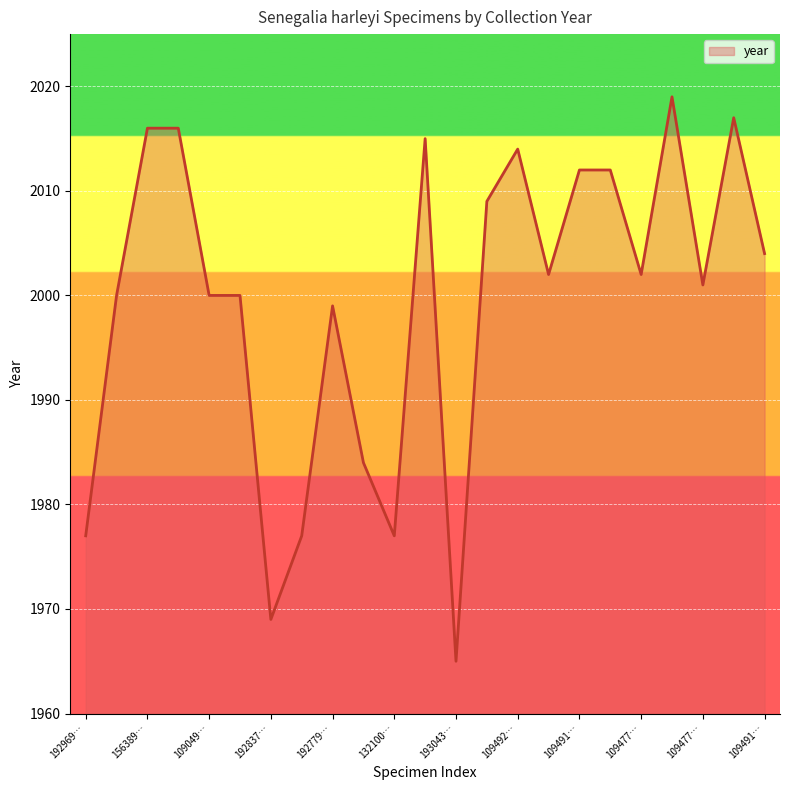

What is the difference between the maximum and minimum values?

54